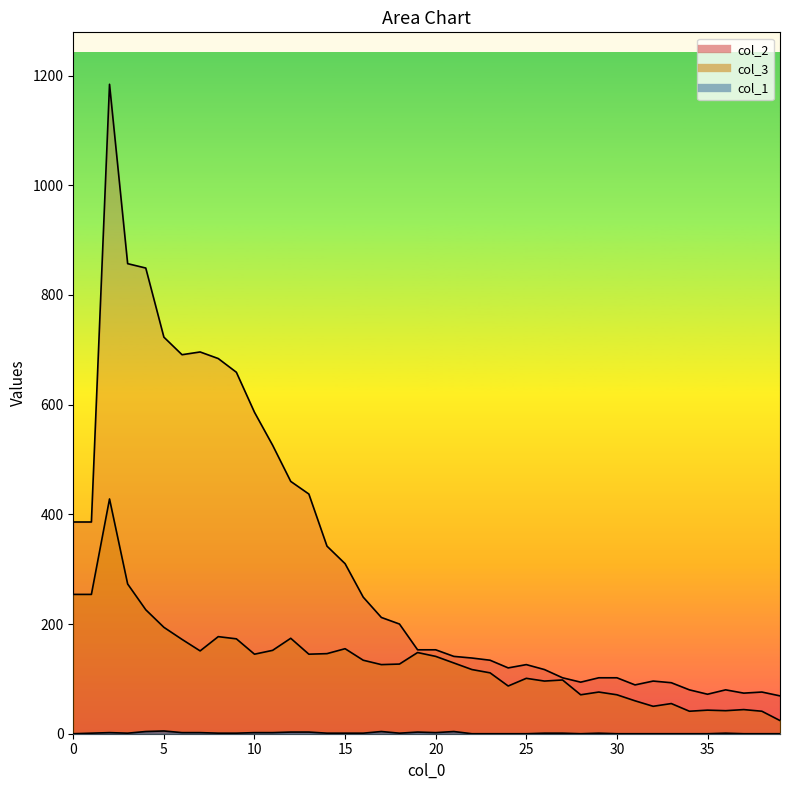

List the series in order of their overall mean, highest first.

col_2, col_3, col_1